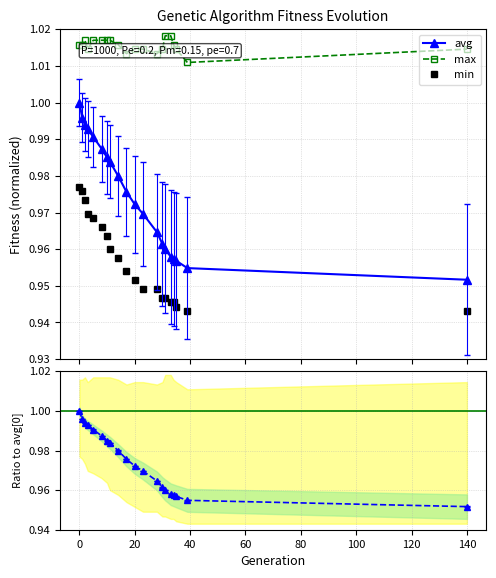

True or false: max has more than 0 points higher than both neighbors.

True